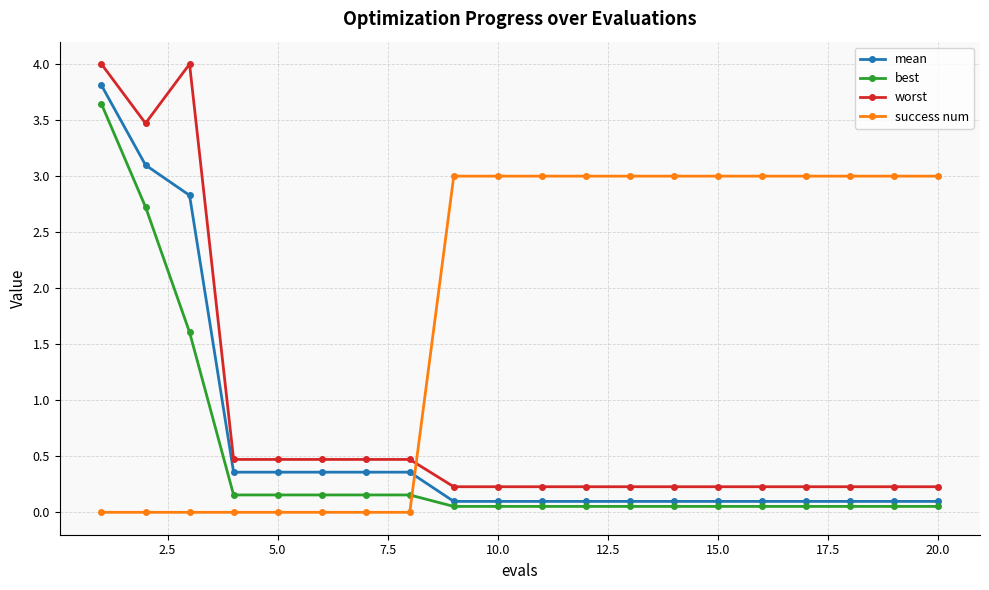

How many lines are shown in the chart?

4